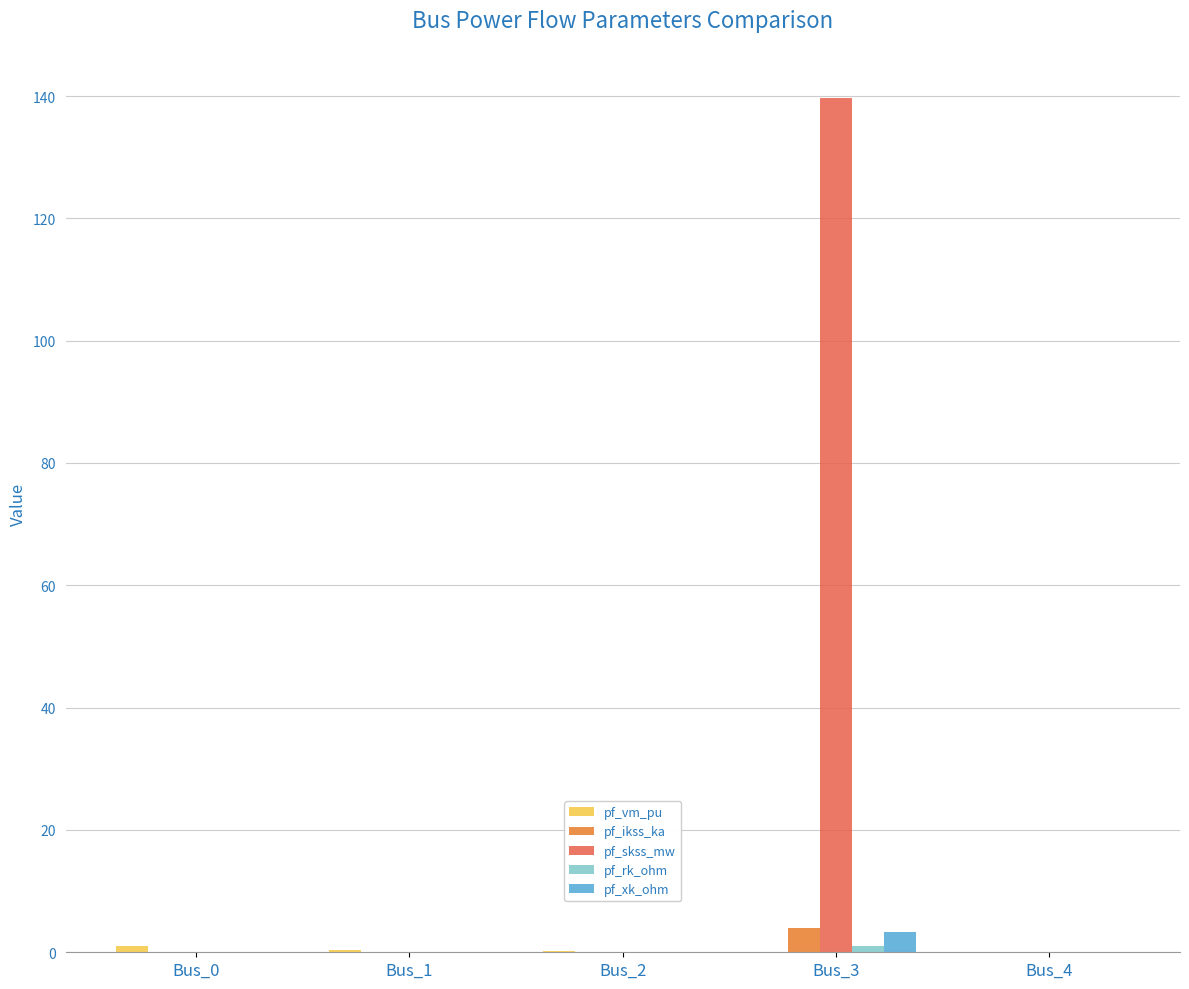

The pf_ikss_ka series shows 0.0 at Bus_0. True or false?

True